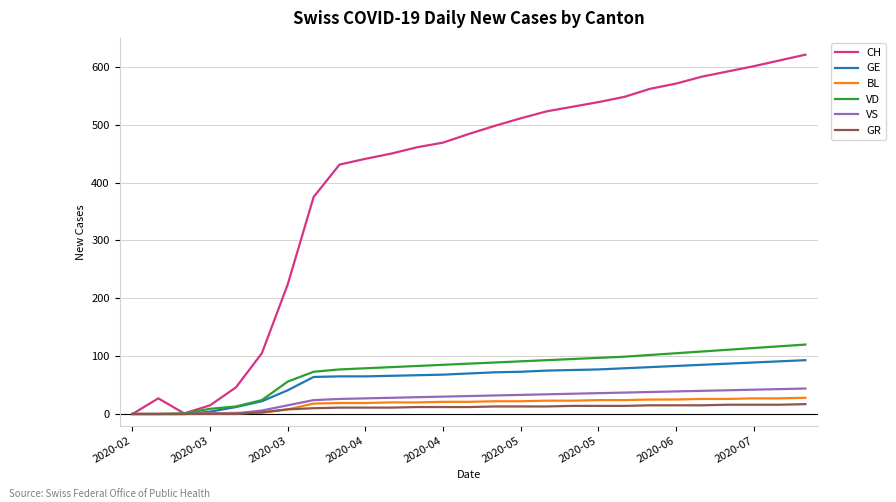

Which series has the largest total across all categories?

CH